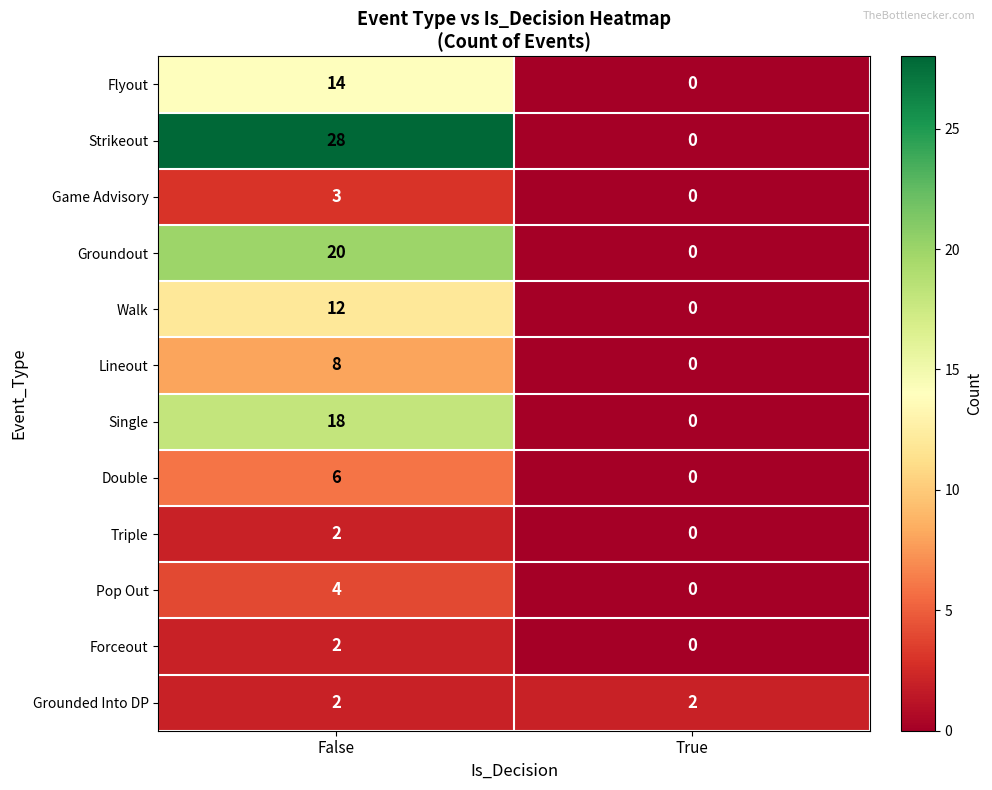

Which series changed the most between False and True?

Strikeout